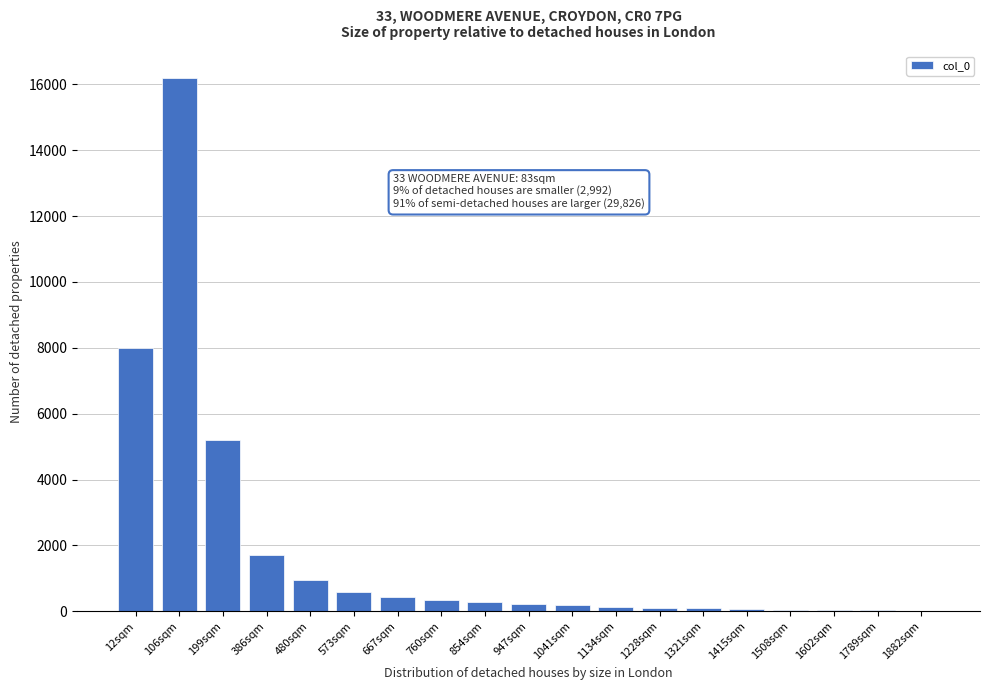

True or false: the data shows 110 at 1228sqm.

True